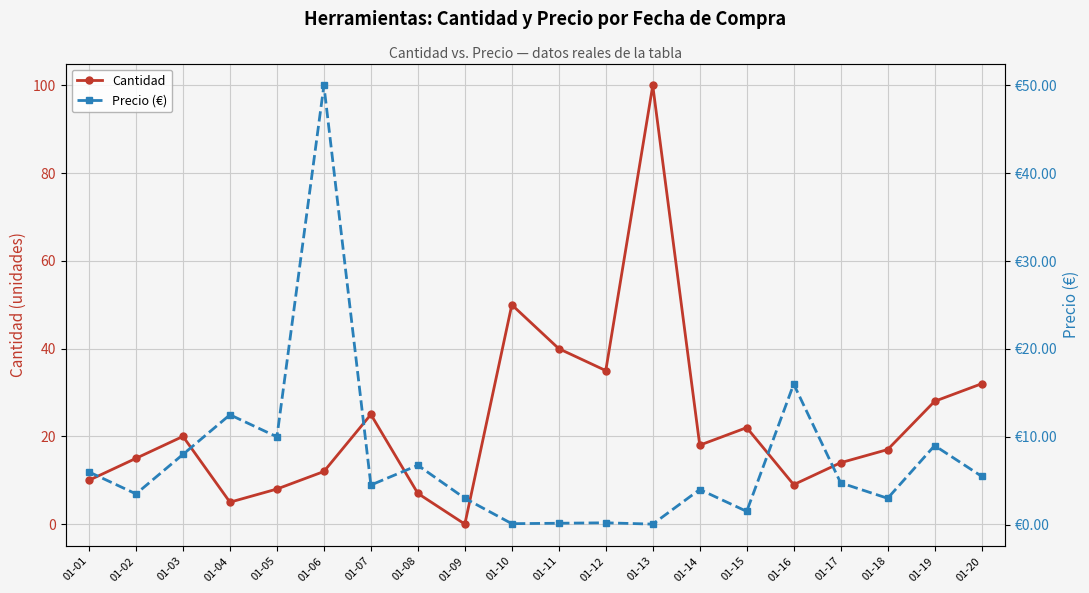

How many interior local peaks does the Cantidad series have?

5